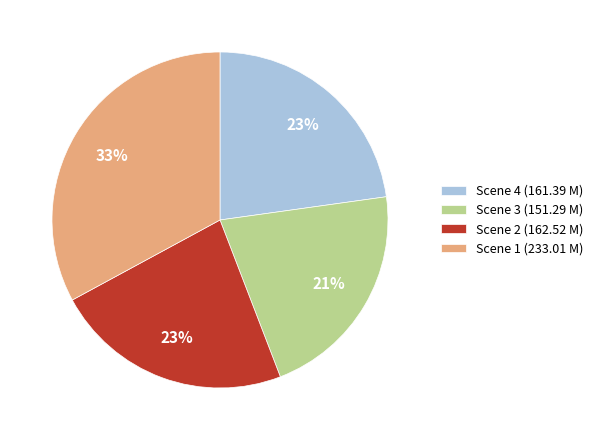

True or false: Scene 2 (162.52 M) accounts for 16% of the total.

False